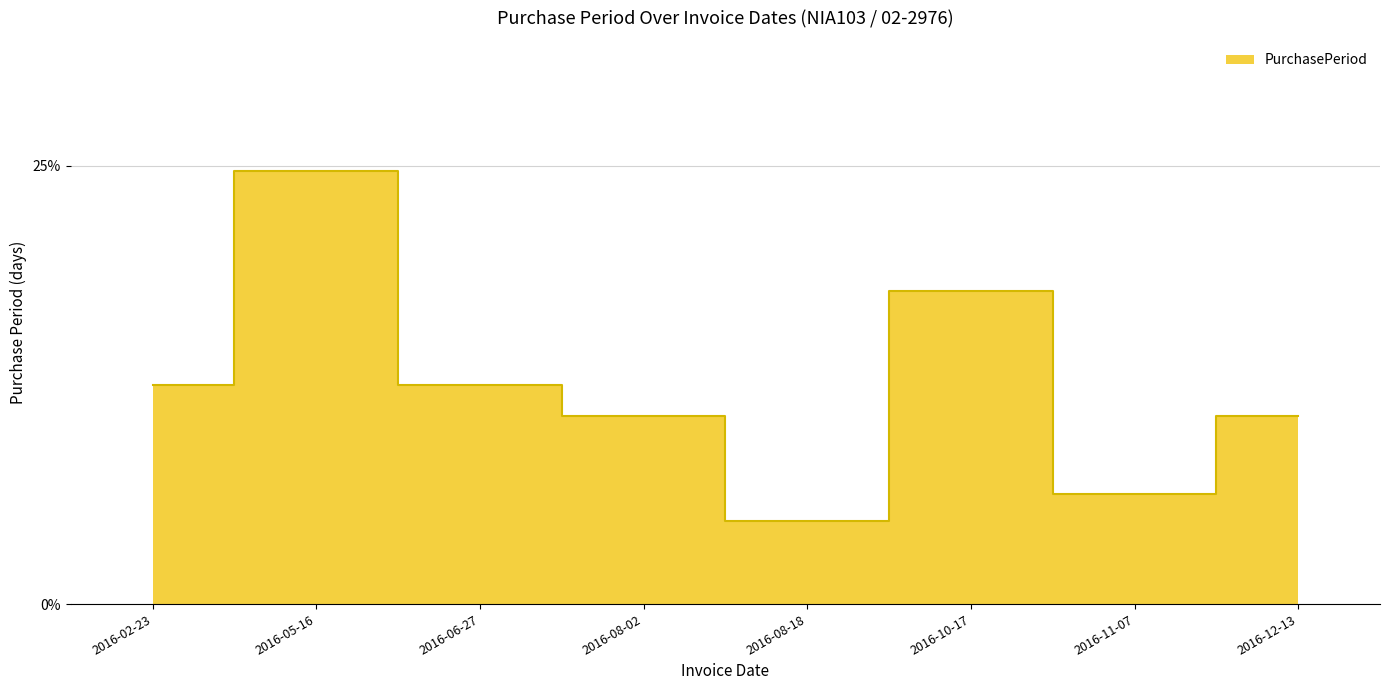

What position from the right is 2016-08-18?

4